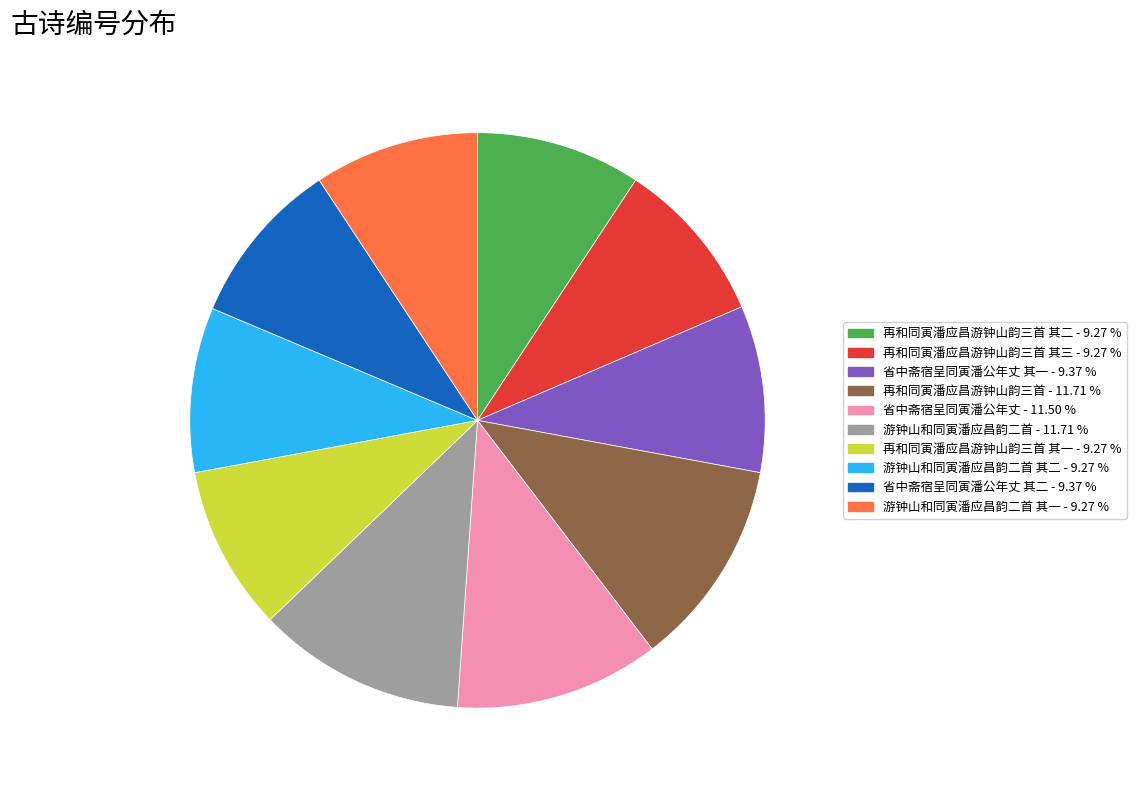

Does any single category account for the majority?

No